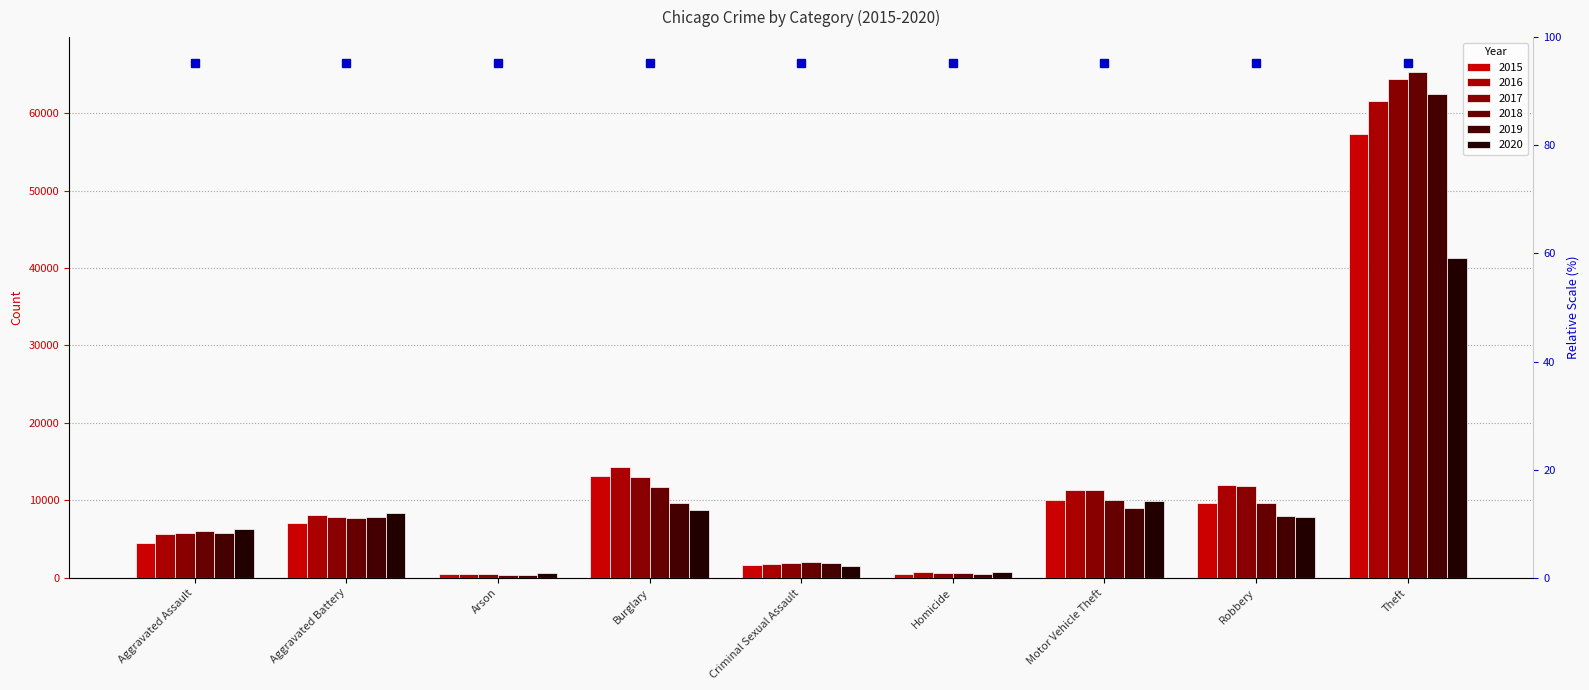

Which series changed the most between Motor Vehicle Theft and Robbery?

2020